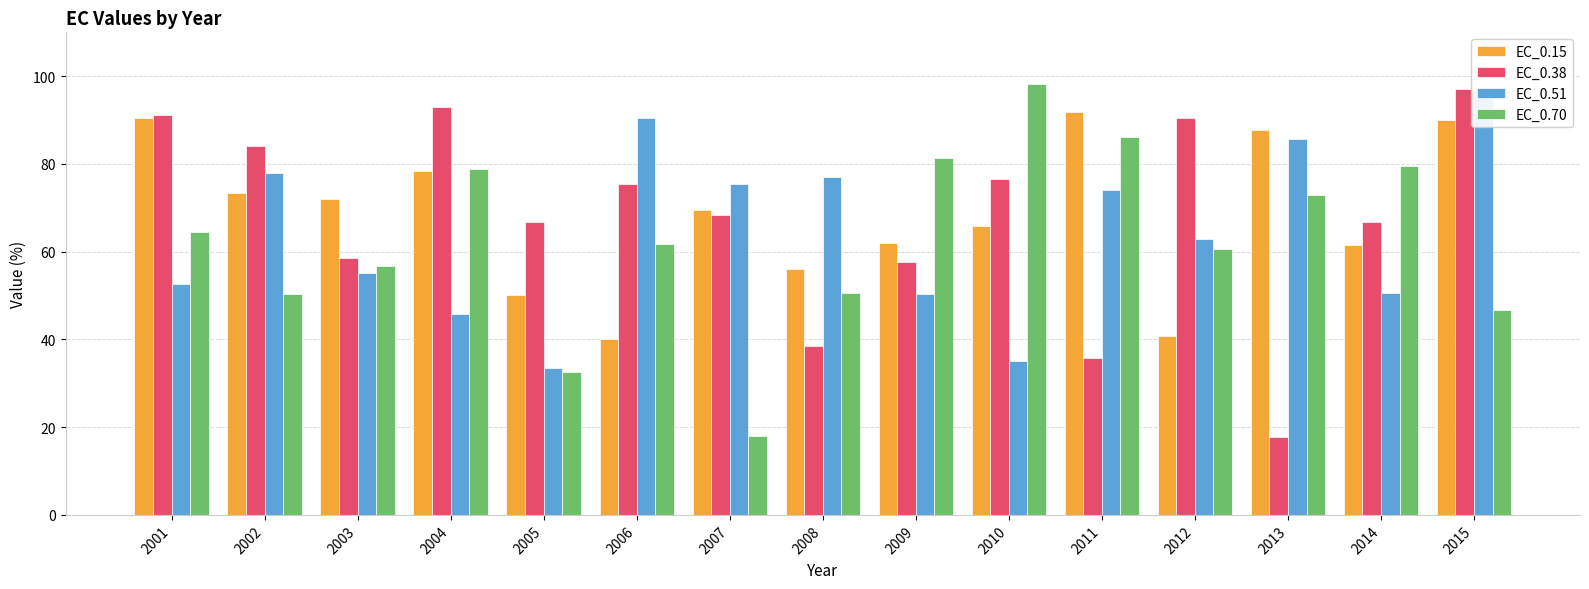

List the series in order of their peak value, highest first.

EC_0.70, EC_0.38, EC_0.51, EC_0.15